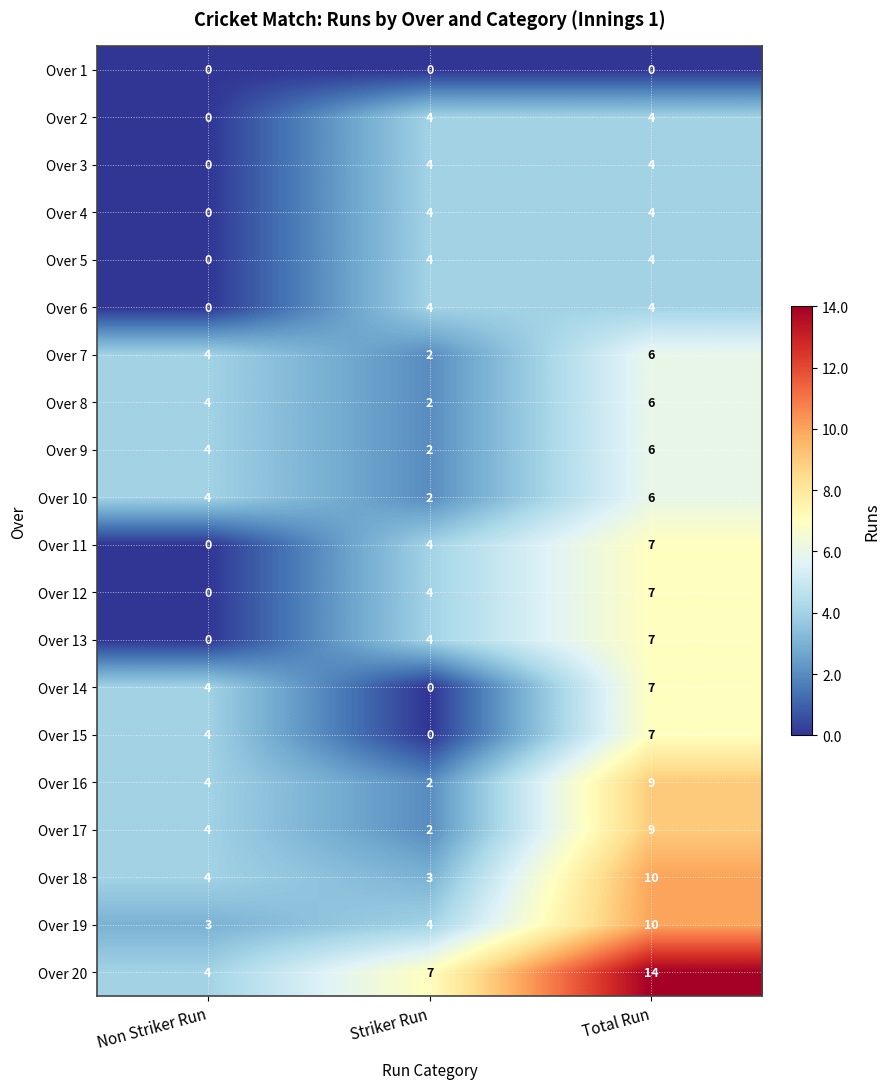

At how many categories does at least one series exceed 5?

2